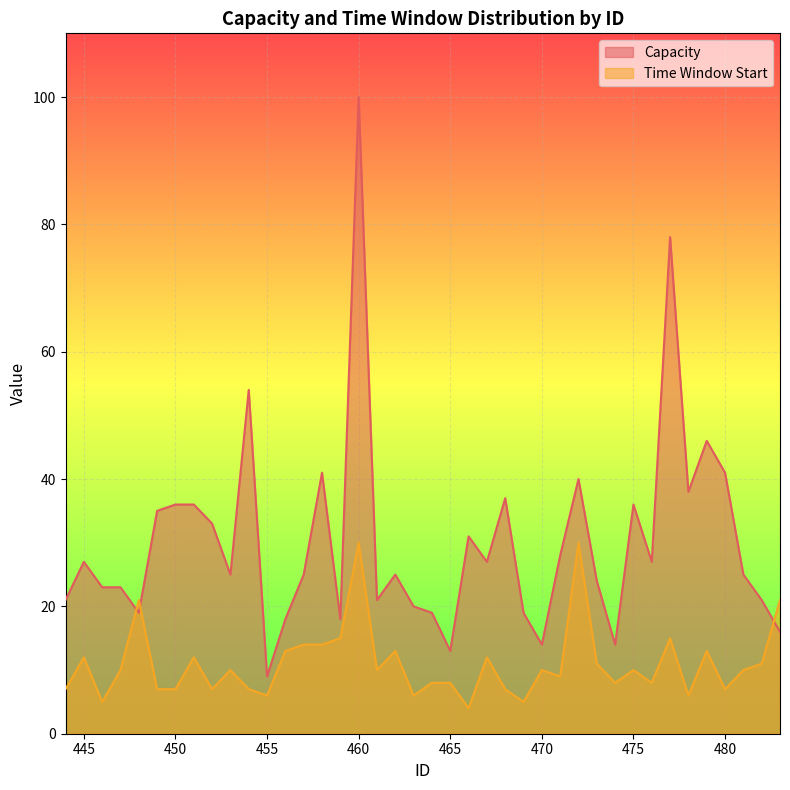

Reading right to left, what are all the values shown in this chart?

Capacity: 16	21	25	41	46	38	78	27	36	14	24	40	28	14	19	37	27	31	13	19	20	25	21	100	18	41	25	18	9	54	25	33	36	36	35	19	23	23	27	21
Time Window Start: 21	11	10	7	13	6	15	8	10	8	11	30	9	10	5	7	12	4	8	8	6	13	10	30	15	14	14	13	6	7	10	7	12	7	7	21	10	5	12	7